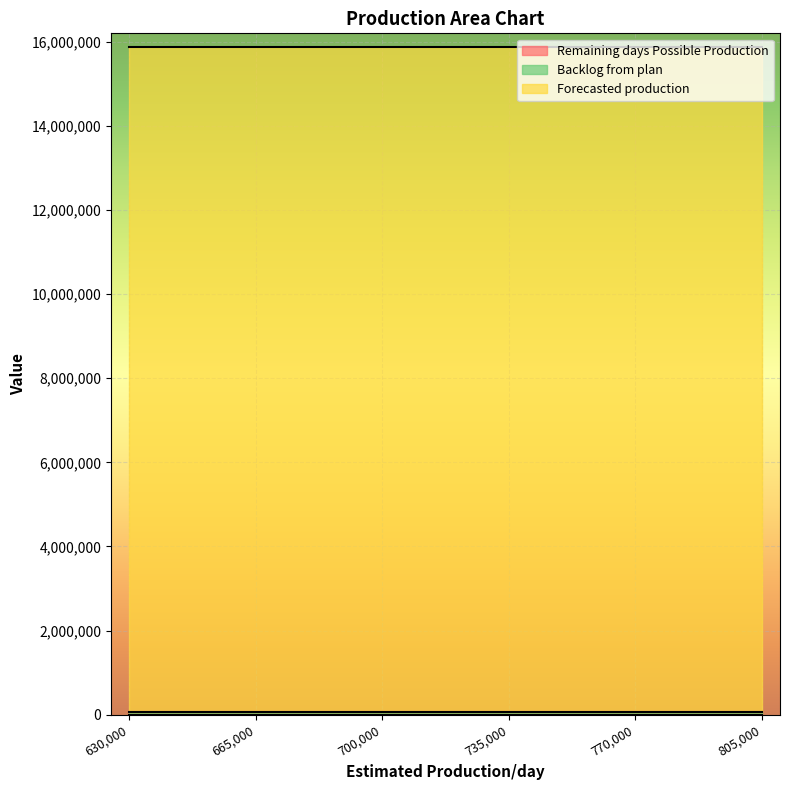

What is the value of the Forecasted production point at the 1st from the left?

15817685